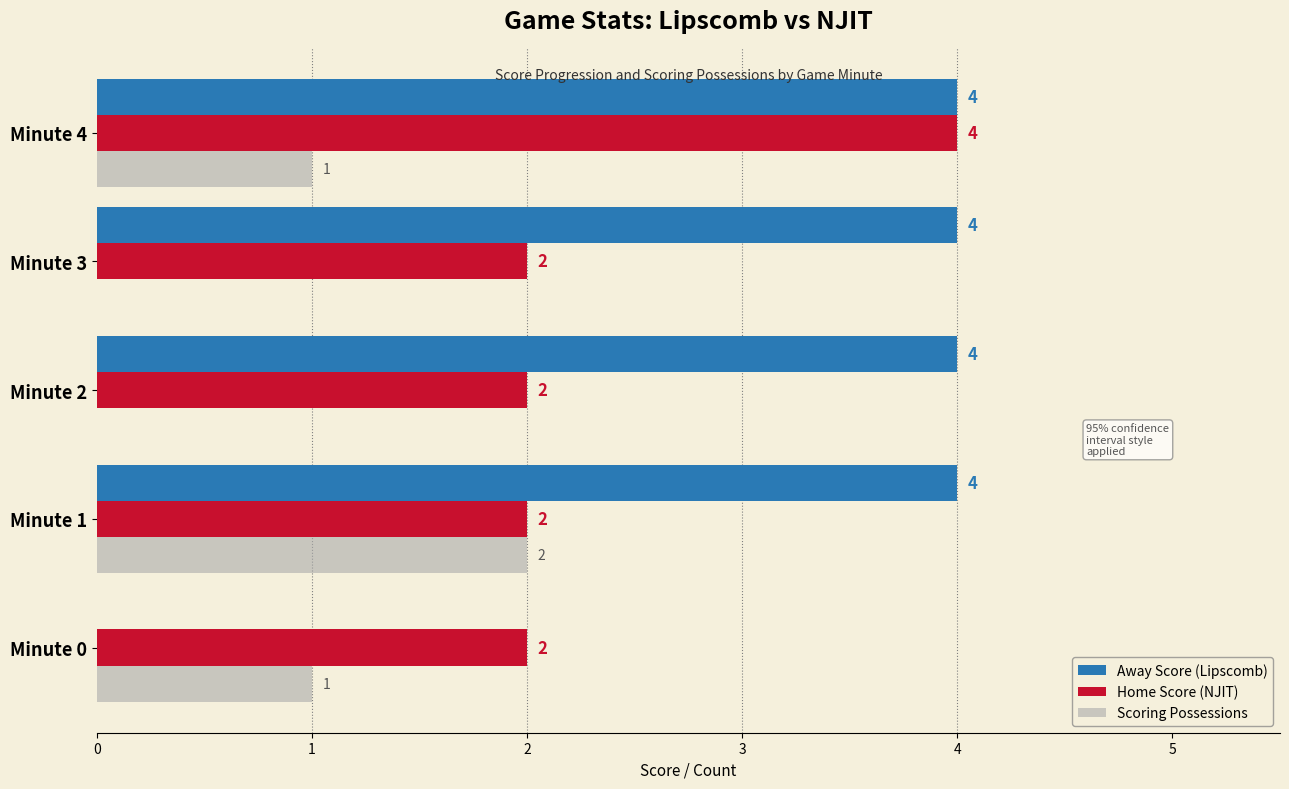

What is the sum of all Scoring Possessions values?

4